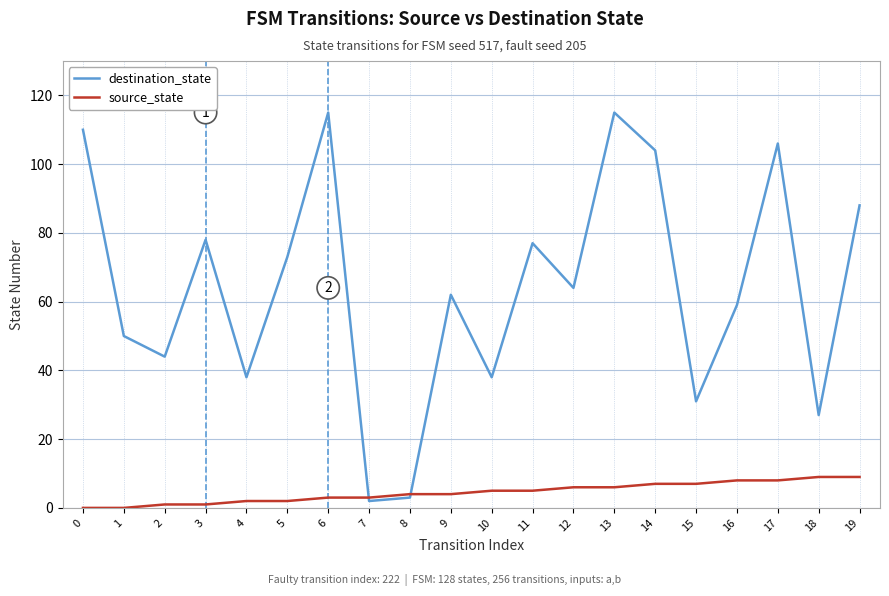

Between 3 and 15, which series saw the biggest shift?

destination_state